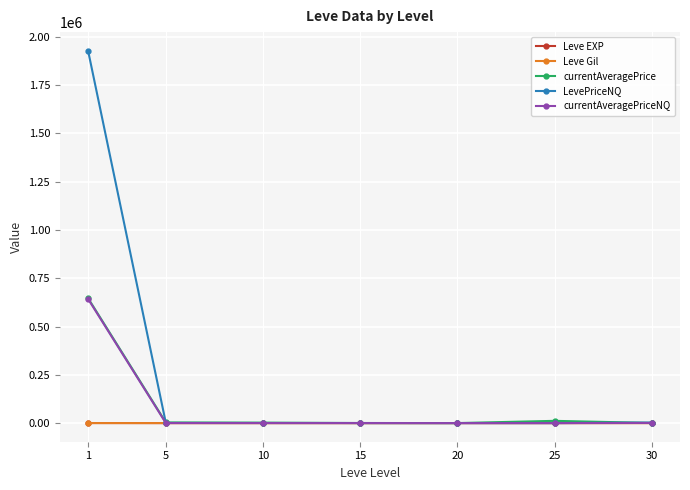

What is the sum of all Leve EXP values?

491.3